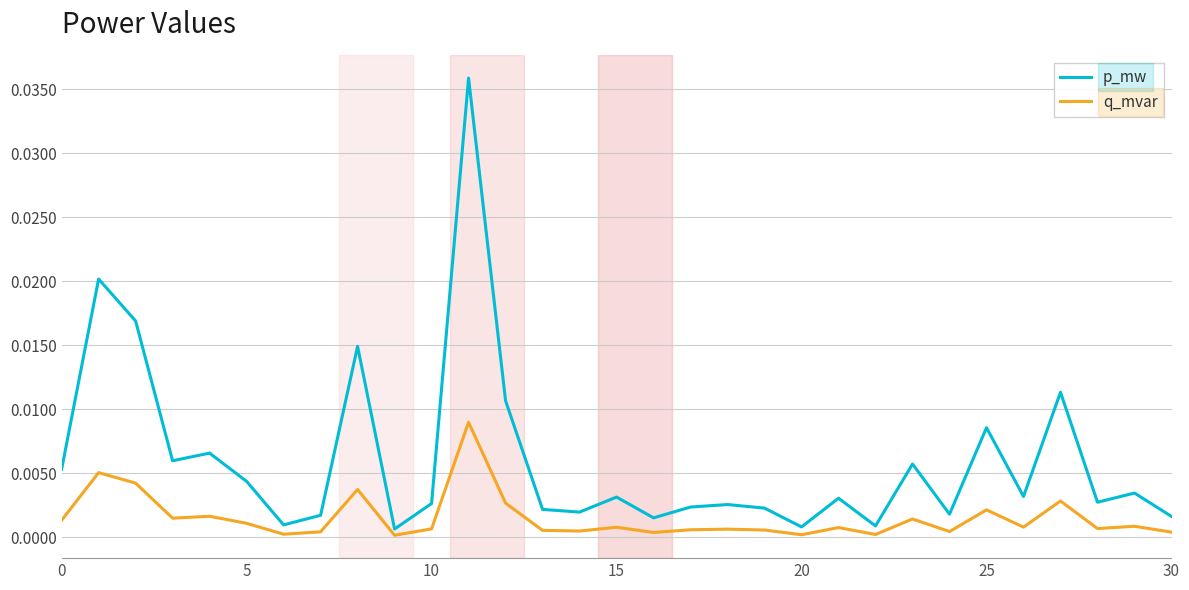

List the series in order of their overall mean, lowest first.

q_mvar, p_mw